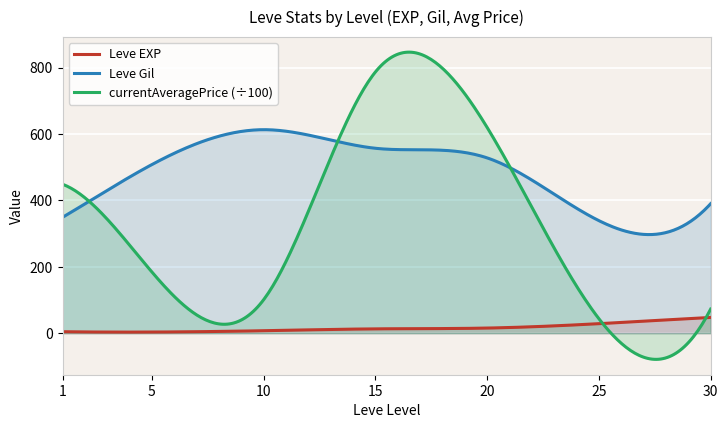

List the series in order of their overall mean, highest first.

Leve Gil, currentAveragePrice (÷100), Leve EXP